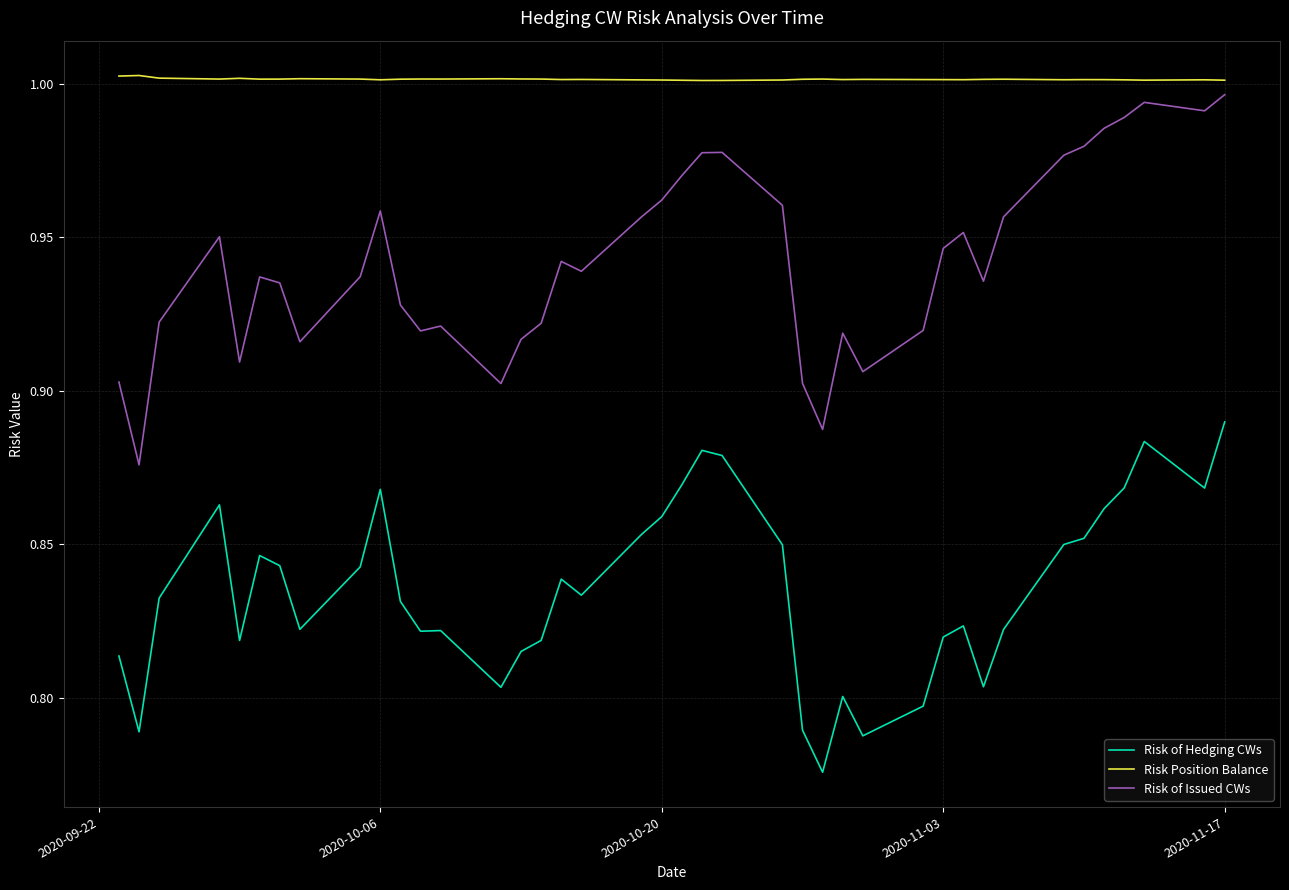

True or false: Risk Position Balance has more than 2 interior local peaks.

True